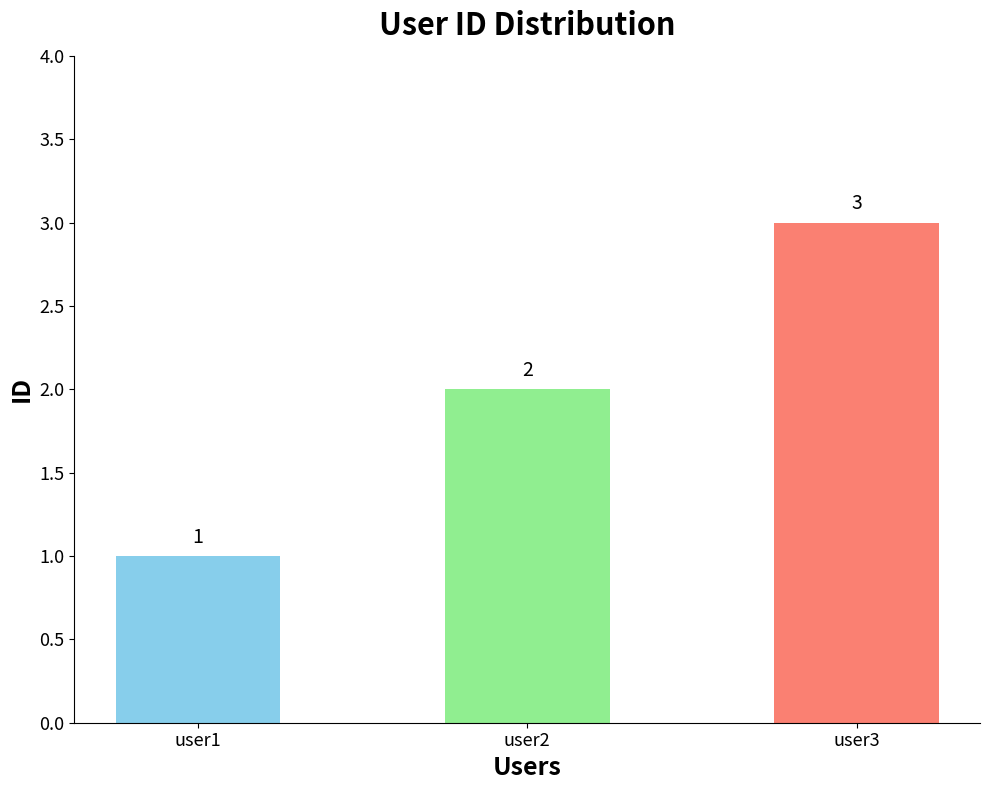

Reading left to right, list all the values displayed in this chart.

user1=1	user2=2	user3=3